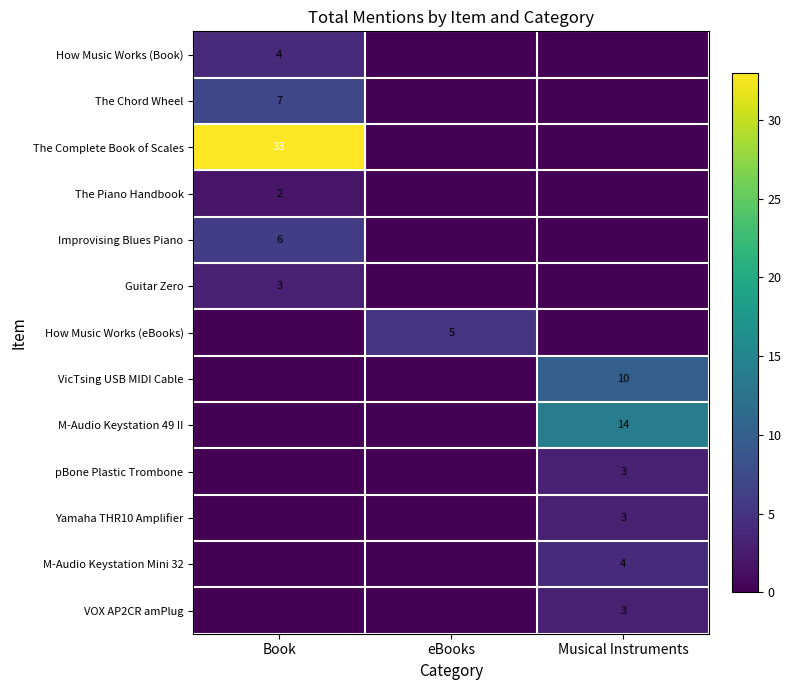

The M-Audio Keystation 49 II series shows -9 at eBooks. True or false?

False